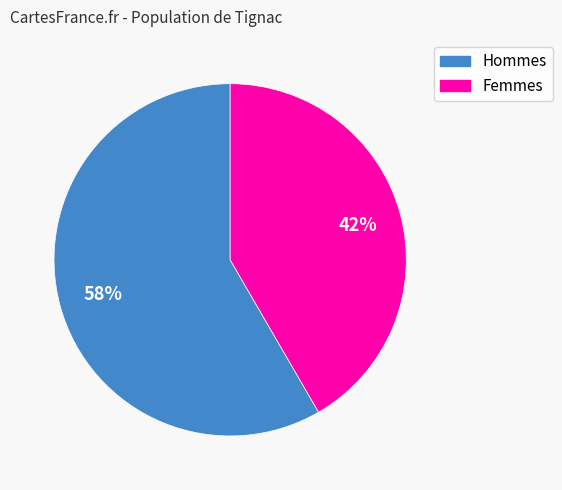

To the nearest percent, what is the average slice percentage?

50%